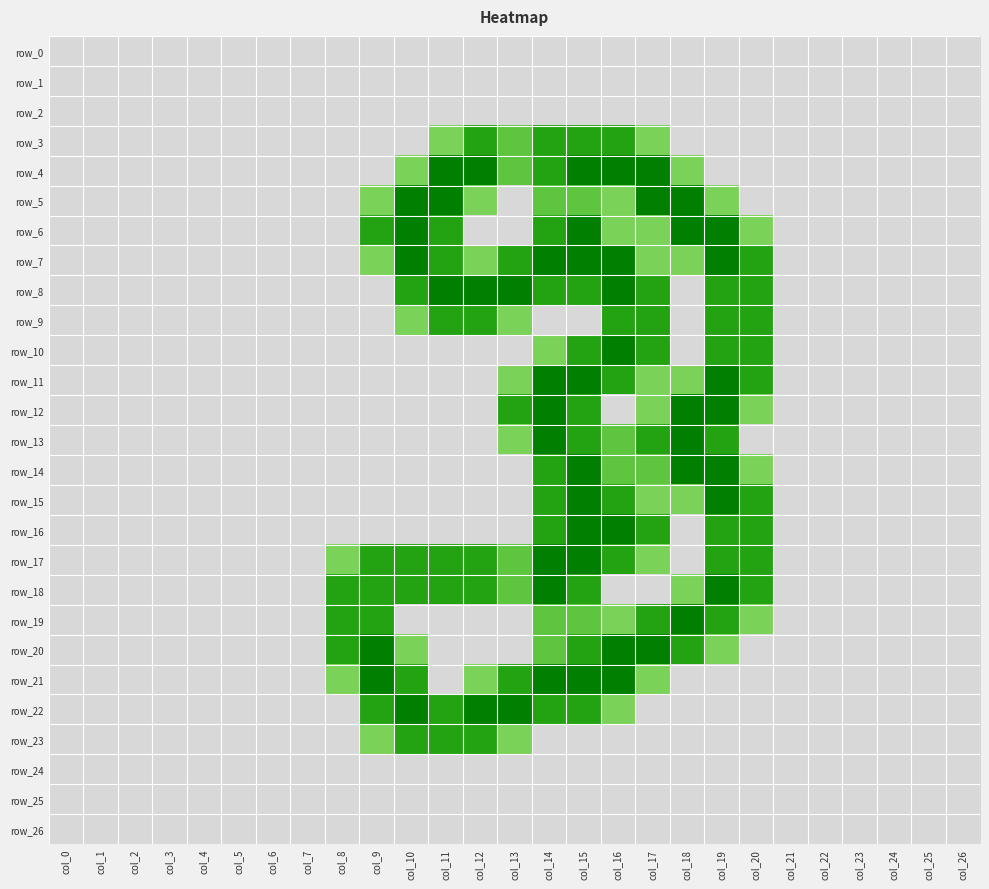

Reading left to right, what are all the values shown in this chart?

row_0: 0.0	0.0	0.0	0.0	0.0	0.0	0.0	0.0	0.0	0.0	0.0	0.0	0.0	0.0	0.0	0.0	0.0	0.0	0.0	0.0	0.0	0.0	0.0	0.0	0.0	0.0	0.0
row_1: 0.0	0.0	0.0	0.0	0.0	0.0	0.0	0.0	0.0	0.0	0.0	0.0	0.0	0.0	0.0	0.0	0.0	0.0	0.0	0.0	0.0	0.0	0.0	0.0	0.0	0.0	0.0
row_2: 0.0	0.0	0.0	0.0	0.0	0.0	0.0	0.0	0.0	0.0	0.0	0.0	0.0	0.0	0.0	0.0	0.0	0.0	0.0	0.0	0.0	0.0	0.0	0.0	0.0	0.0	0.0
row_3: 0.0	0.0	0.0	0.0	0.0	0.0	0.0	0.0	0.0	0.0	0.0	0.8	1.5	1.0	1.5	1.5	1.5	0.8	0.0	0.0	0.0	0.0	0.0	0.0	0.0	0.0	0.0
row_4: 0.0	0.0	0.0	0.0	0.0	0.0	0.0	0.0	0.0	0.0	0.8	2.0	2.0	1.0	1.5	2.0	2.0	2.0	0.8	0.0	0.0	0.0	0.0	0.0	0.0	0.0	0.0
row_5: 0.0	0.0	0.0	0.0	0.0	0.0	0.0	0.0	0.0	0.8	2.0	2.0	0.8	0.0	1.0	1.0	0.8	2.0	2.0	0.8	0.0	0.0	0.0	0.0	0.0	0.0	0.0
row_6: 0.0	0.0	0.0	0.0	0.0	0.0	0.0	0.0	0.0	1.5	2.0	1.5	0.0	0.0	1.5	2.0	0.8	0.8	2.0	2.0	0.8	0.0	0.0	0.0	0.0	0.0	0.0
row_7: 0.0	0.0	0.0	0.0	0.0	0.0	0.0	0.0	0.0	0.8	2.0	1.5	0.8	1.5	2.0	2.0	2.0	0.8	0.8	2.0	1.5	0.0	0.0	0.0	0.0	0.0	0.0
row_8: 0.0	0.0	0.0	0.0	0.0	0.0	0.0	0.0	0.0	0.0	1.5	2.0	2.0	2.0	1.5	1.5	2.0	1.5	0.0	1.5	1.5	0.0	0.0	0.0	0.0	0.0	0.0
row_9: 0.0	0.0	0.0	0.0	0.0	0.0	0.0	0.0	0.0	0.0	0.8	1.5	1.5	0.8	0.0	0.0	1.5	1.5	0.0	1.5	1.5	0.0	0.0	0.0	0.0	0.0	0.0
row_10: 0.0	0.0	0.0	0.0	0.0	0.0	0.0	0.0	0.0	0.0	0.0	0.0	0.0	0.0	0.8	1.5	2.0	1.5	0.0	1.5	1.5	0.0	0.0	0.0	0.0	0.0	0.0
row_11: 0.0	0.0	0.0	0.0	0.0	0.0	0.0	0.0	0.0	0.0	0.0	0.0	0.0	0.8	2.0	2.0	1.5	0.8	0.8	2.0	1.5	0.0	0.0	0.0	0.0	0.0	0.0
row_12: 0.0	0.0	0.0	0.0	0.0	0.0	0.0	0.0	0.0	0.0	0.0	0.0	0.0	1.5	2.0	1.5	0.0	0.8	2.0	2.0	0.8	0.0	0.0	0.0	0.0	0.0	0.0
row_13: 0.0	0.0	0.0	0.0	0.0	0.0	0.0	0.0	0.0	0.0	0.0	0.0	0.0	0.8	2.0	1.5	1.0	1.5	2.0	1.5	0.0	0.0	0.0	0.0	0.0	0.0	0.0
row_14: 0.0	0.0	0.0	0.0	0.0	0.0	0.0	0.0	0.0	0.0	0.0	0.0	0.0	0.0	1.5	2.0	1.0	1.0	2.0	2.0	0.8	0.0	0.0	0.0	0.0	0.0	0.0
row_15: 0.0	0.0	0.0	0.0	0.0	0.0	0.0	0.0	0.0	0.0	0.0	0.0	0.0	0.0	1.5	2.0	1.5	0.8	0.8	2.0	1.5	0.0	0.0	0.0	0.0	0.0	0.0
row_16: 0.0	0.0	0.0	0.0	0.0	0.0	0.0	0.0	0.0	0.0	0.0	0.0	0.0	0.0	1.5	2.0	2.0	1.5	0.0	1.5	1.5	0.0	0.0	0.0	0.0	0.0	0.0
row_17: 0.0	0.0	0.0	0.0	0.0	0.0	0.0	0.0	0.8	1.5	1.5	1.5	1.5	1.0	2.0	2.0	1.5	0.8	0.0	1.5	1.5	0.0	0.0	0.0	0.0	0.0	0.0
row_18: 0.0	0.0	0.0	0.0	0.0	0.0	0.0	0.0	1.5	1.5	1.5	1.5	1.5	1.0	2.0	1.5	0.0	0.0	0.8	2.0	1.5	0.0	0.0	0.0	0.0	0.0	0.0
row_19: 0.0	0.0	0.0	0.0	0.0	0.0	0.0	0.0	1.5	1.5	0.0	0.0	0.0	0.0	1.0	1.0	0.8	1.5	2.0	1.5	0.8	0.0	0.0	0.0	0.0	0.0	0.0
row_20: 0.0	0.0	0.0	0.0	0.0	0.0	0.0	0.0	1.5	2.0	0.8	0.0	0.0	0.0	1.0	1.5	2.0	2.0	1.5	0.8	0.0	0.0	0.0	0.0	0.0	0.0	0.0
row_21: 0.0	0.0	0.0	0.0	0.0	0.0	0.0	0.0	0.8	2.0	1.5	0.0	0.8	1.5	2.0	2.0	2.0	0.8	0.0	0.0	0.0	0.0	0.0	0.0	0.0	0.0	0.0
row_22: 0.0	0.0	0.0	0.0	0.0	0.0	0.0	0.0	0.0	1.5	2.0	1.5	2.0	2.0	1.5	1.5	0.8	0.0	0.0	0.0	0.0	0.0	0.0	0.0	0.0	0.0	0.0
row_23: 0.0	0.0	0.0	0.0	0.0	0.0	0.0	0.0	0.0	0.8	1.5	1.5	1.5	0.8	0.0	0.0	0.0	0.0	0.0	0.0	0.0	0.0	0.0	0.0	0.0	0.0	0.0
row_24: 0.0	0.0	0.0	0.0	0.0	0.0	0.0	0.0	0.0	0.0	0.0	0.0	0.0	0.0	0.0	0.0	0.0	0.0	0.0	0.0	0.0	0.0	0.0	0.0	0.0	0.0	0.0
row_25: 0.0	0.0	0.0	0.0	0.0	0.0	0.0	0.0	0.0	0.0	0.0	0.0	0.0	0.0	0.0	0.0	0.0	0.0	0.0	0.0	0.0	0.0	0.0	0.0	0.0	0.0	0.0
row_26: 0.0	0.0	0.0	0.0	0.0	0.0	0.0	0.0	0.0	0.0	0.0	0.0	0.0	0.0	0.0	0.0	0.0	0.0	0.0	0.0	0.0	0.0	0.0	0.0	0.0	0.0	0.0